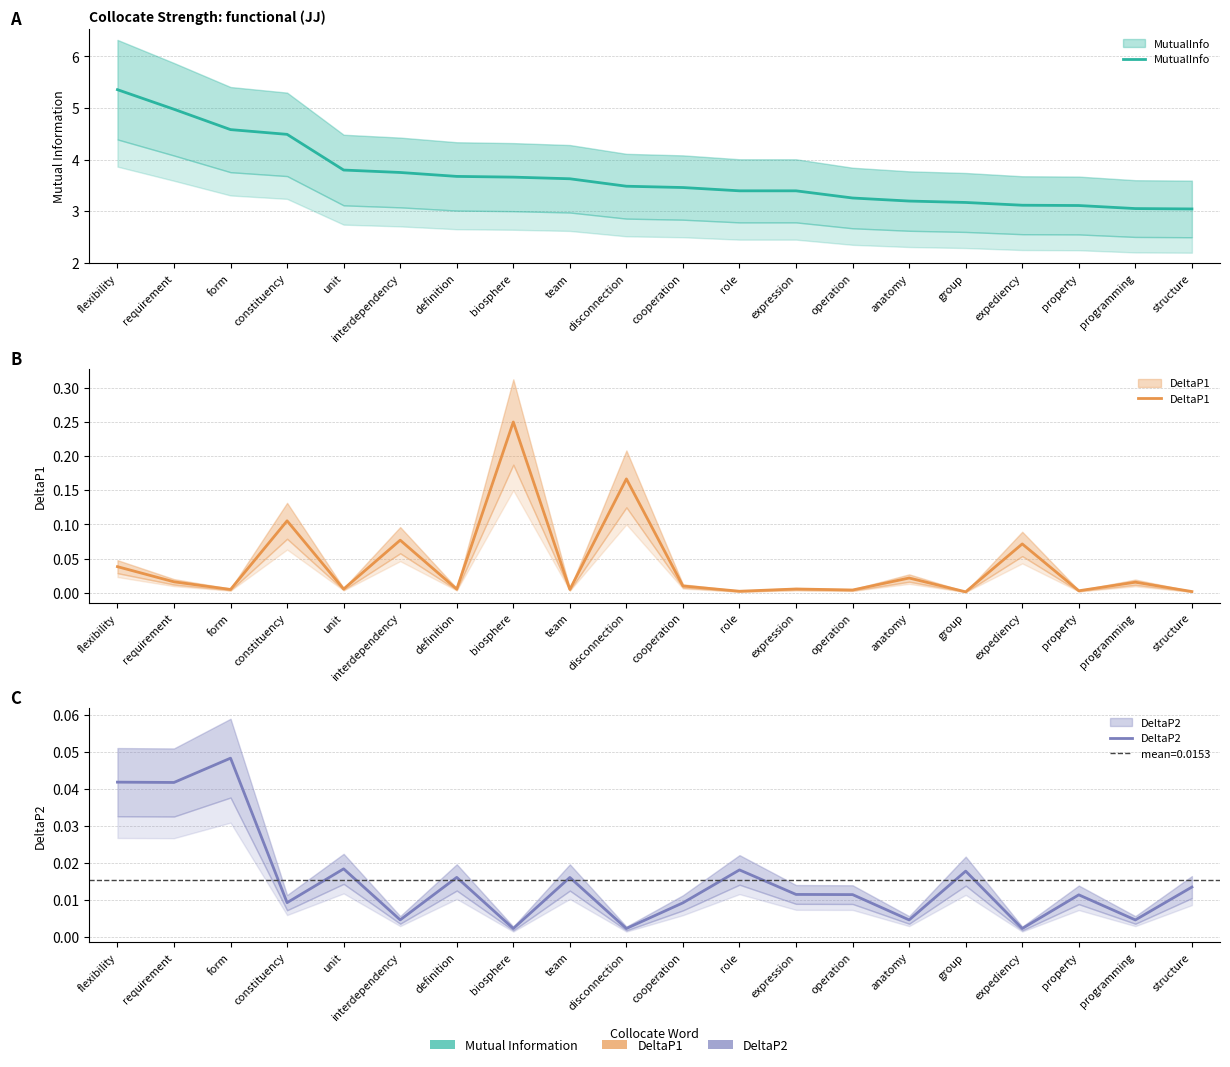

What is the total value across all series at expression?

3.4